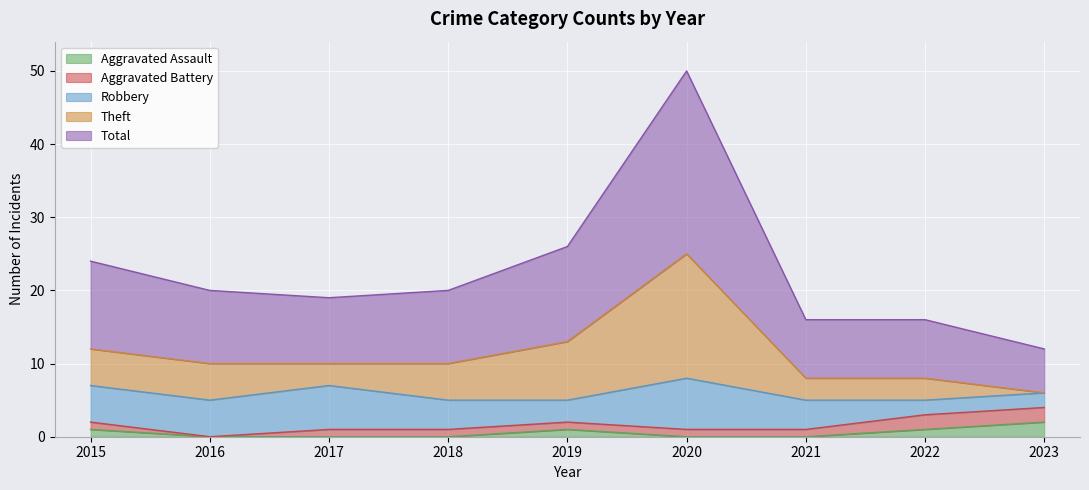

What is the average value of the Aggravated Battery series?

1